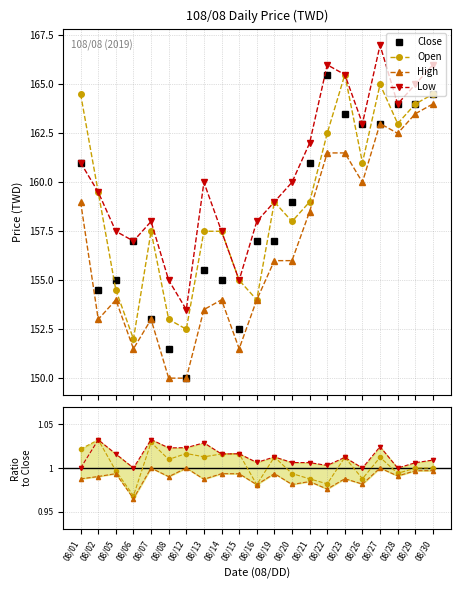

What is the average value of the high series?

156.7